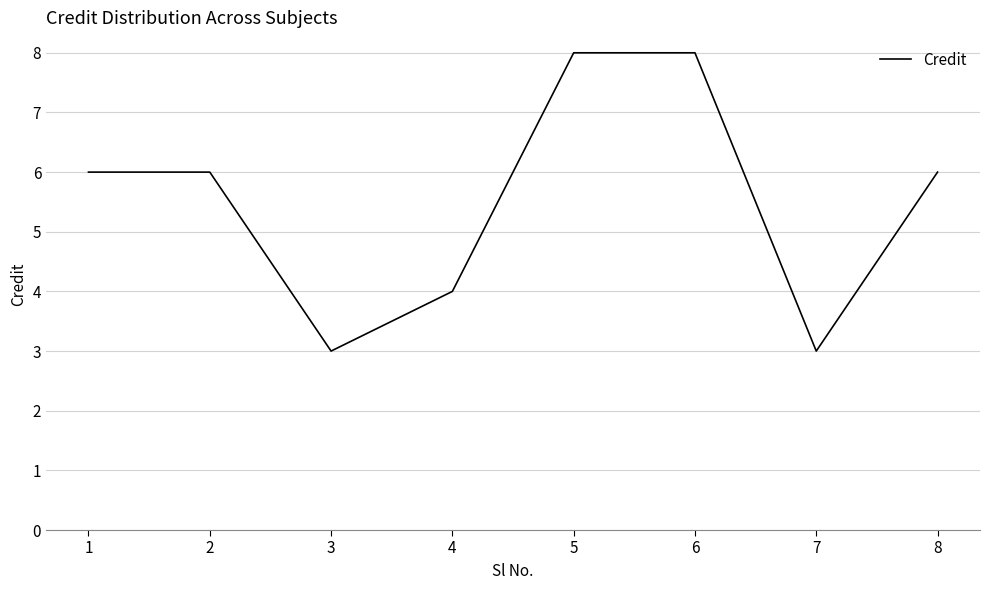

Reading right to left, extract all data points from this chart.

6	3	8	8	4	3	6	6